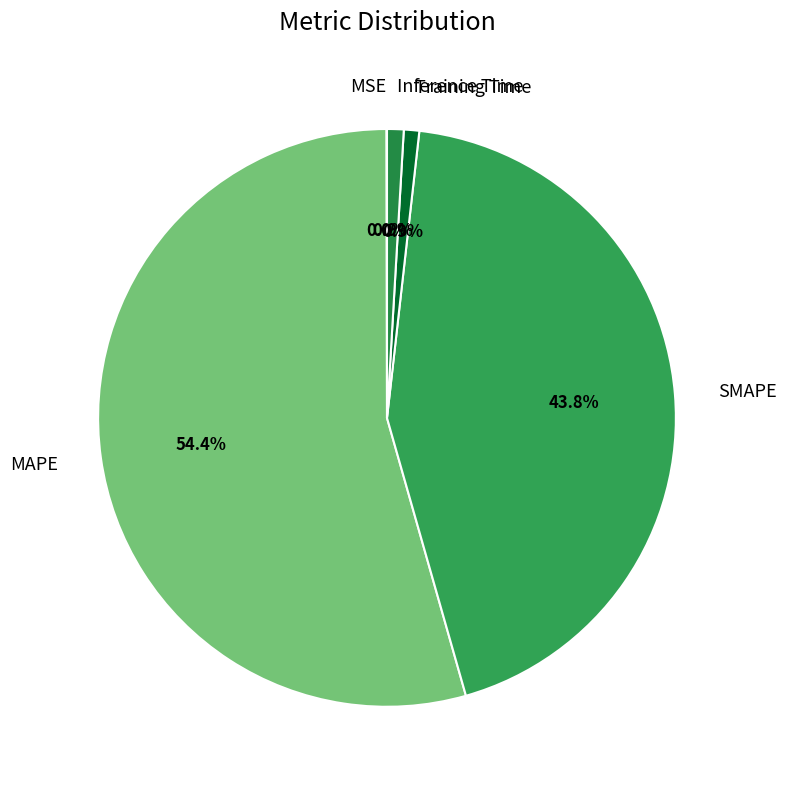

To the nearest percent, what portion does SMAPE represent?

44%